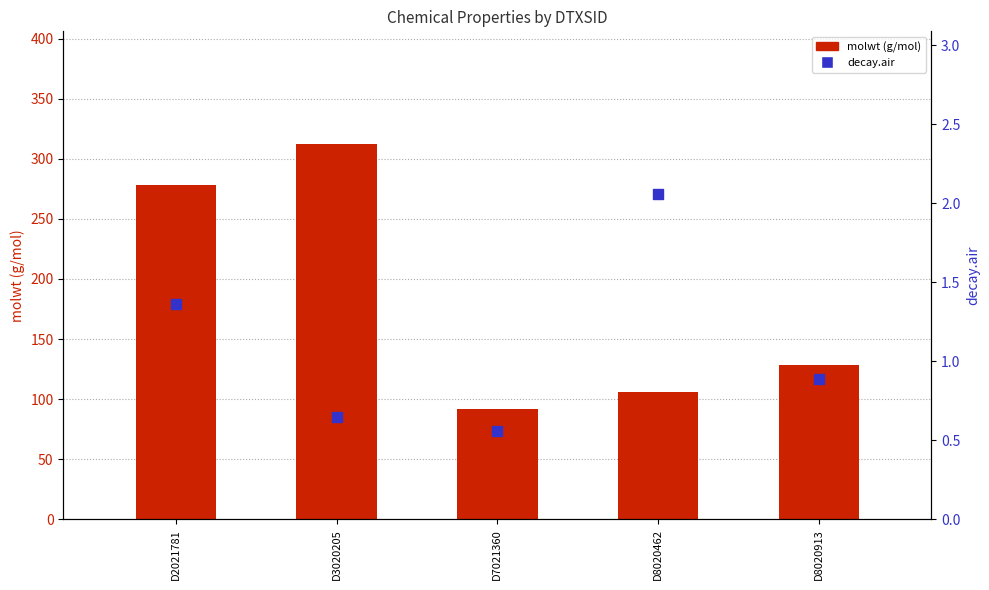

What is the total value across all series at D3020205?

313.0